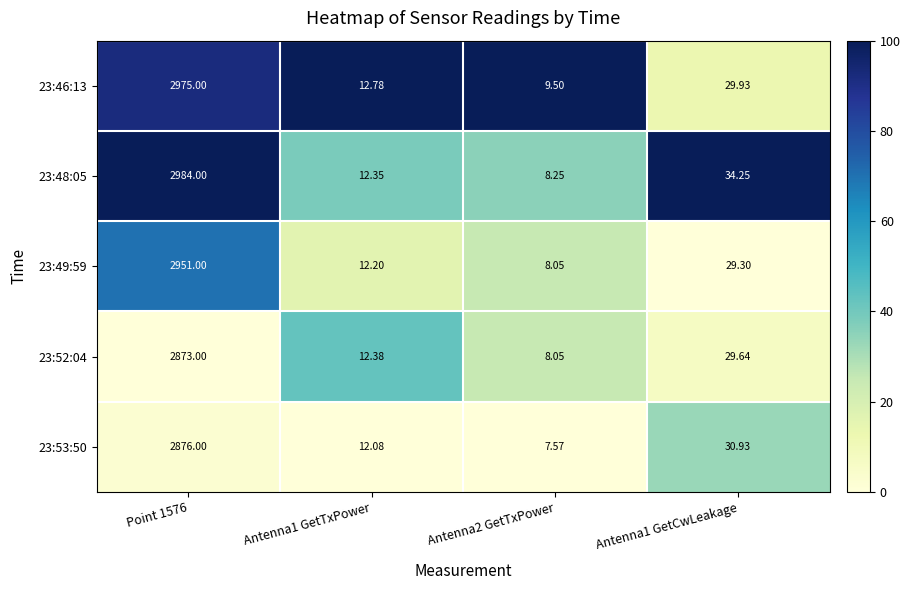

Is the value of 23:52:04 at Antenna1 GetCwLeakage greater than the value of 23:53:50 at Antenna1 GetTxPower?

Yes